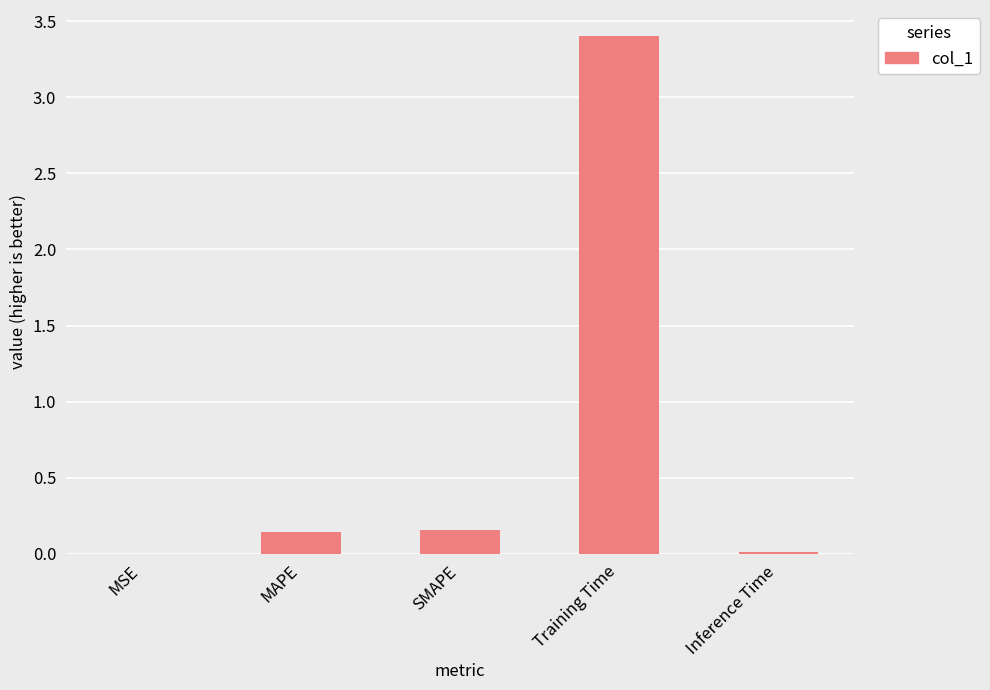

What is the maximum value shown in the chart?

3.4